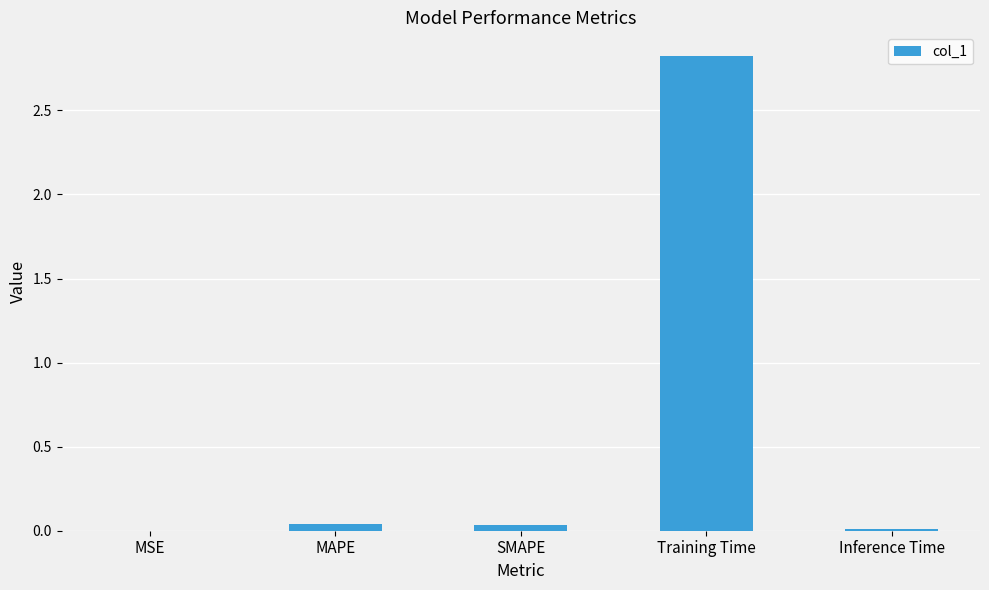

The value at Training Time is 2.8. True or false?

True